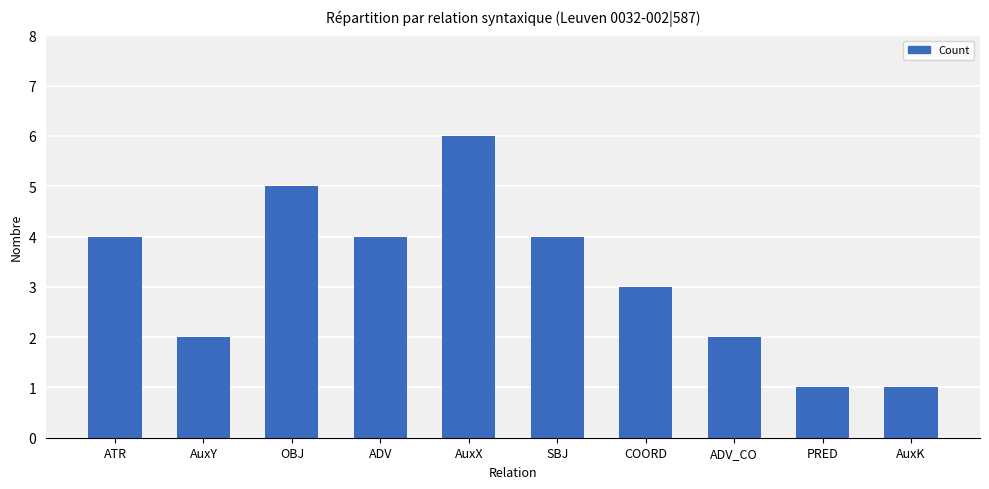

How many data points are less than 4?

5